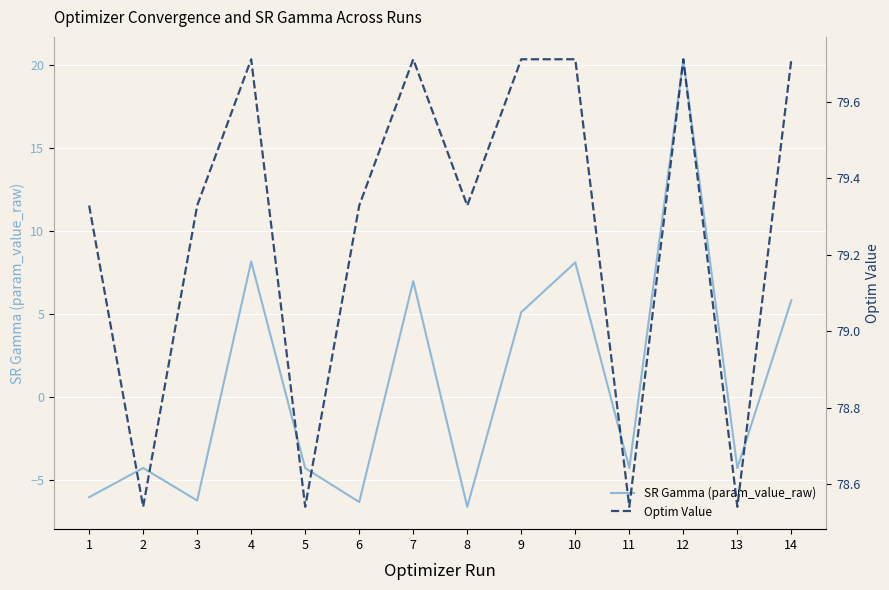

Where does the Optim Value series first go above 79?

1